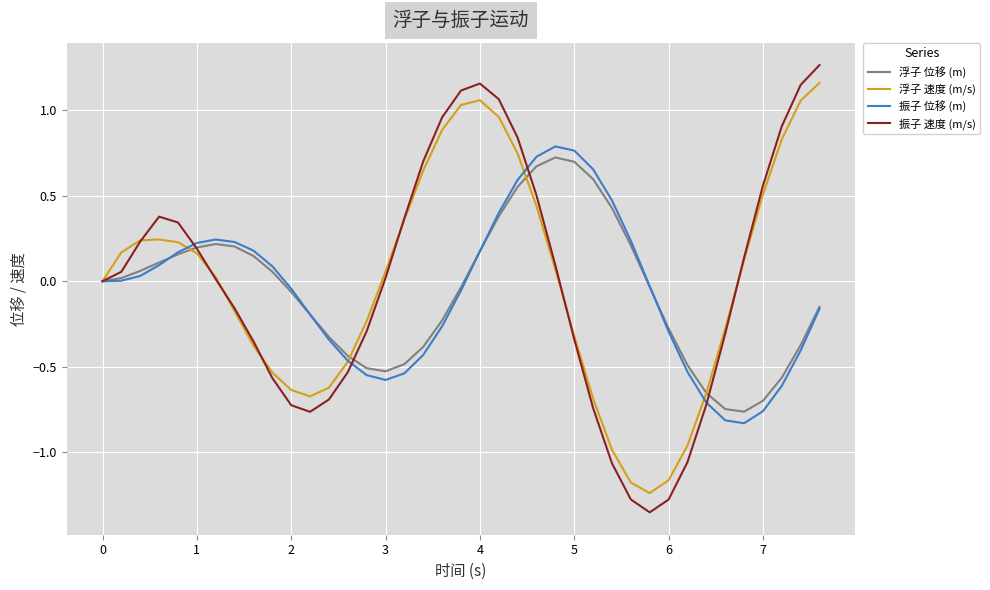

Which series has the largest range (max minus min)?

振子 速度 (m/s)